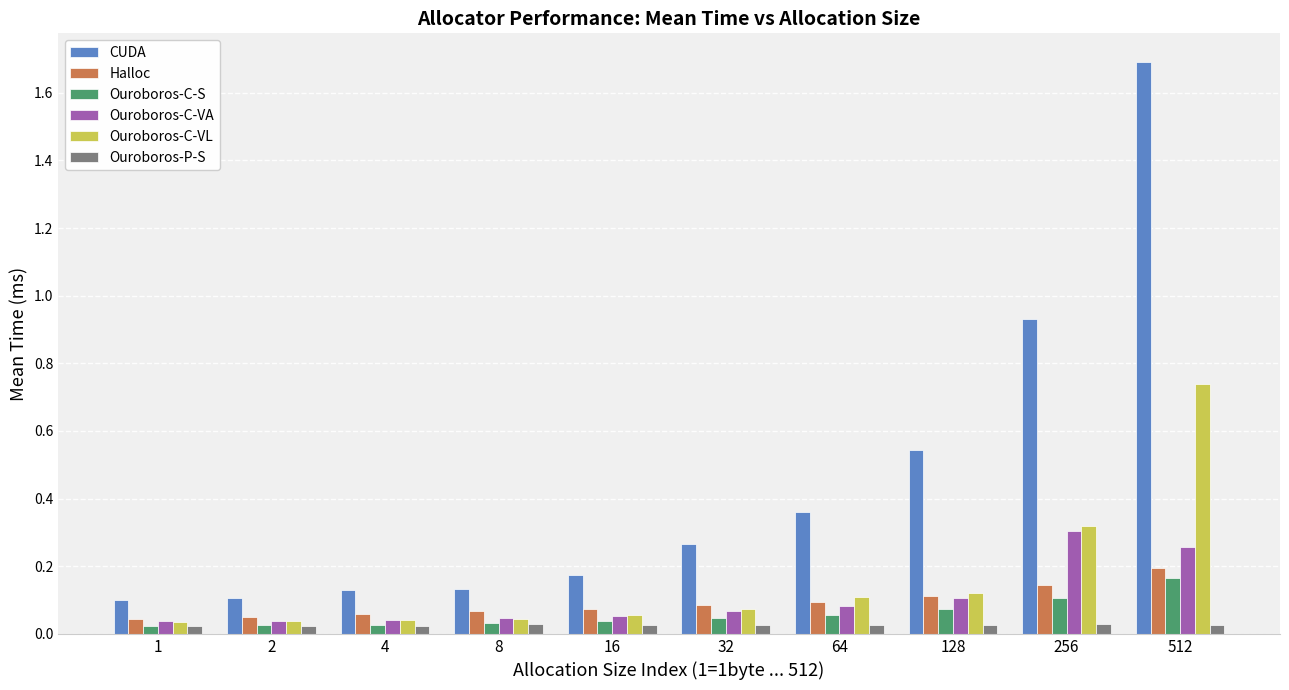

Which series has the widest spread of values?

CUDA